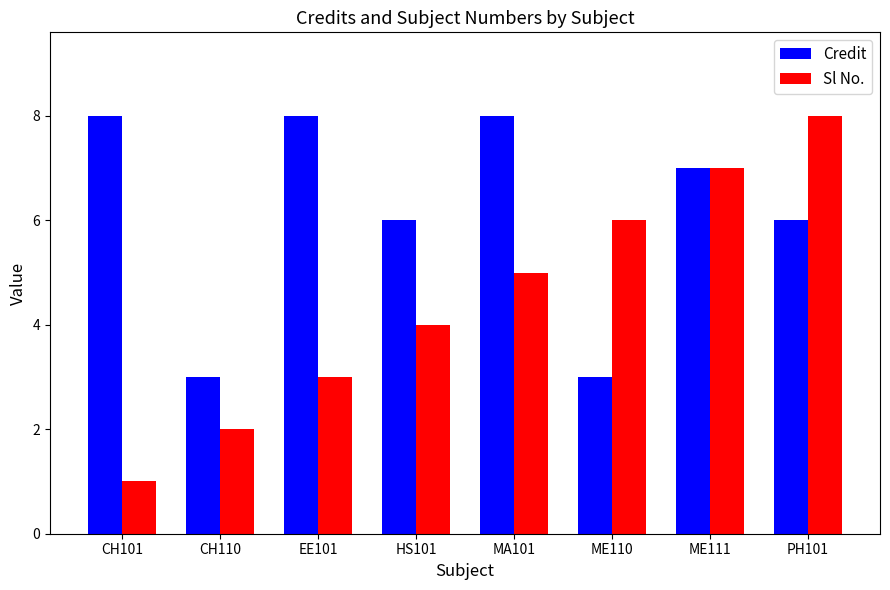

How many groups of bars are there?

8